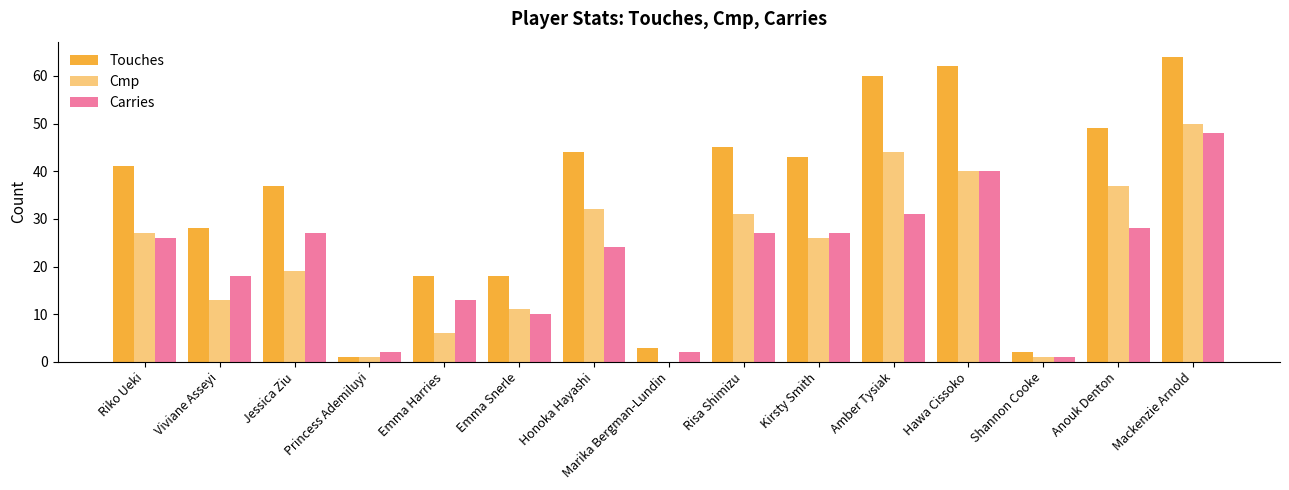

At how many categories does at least one series exceed 19?

10